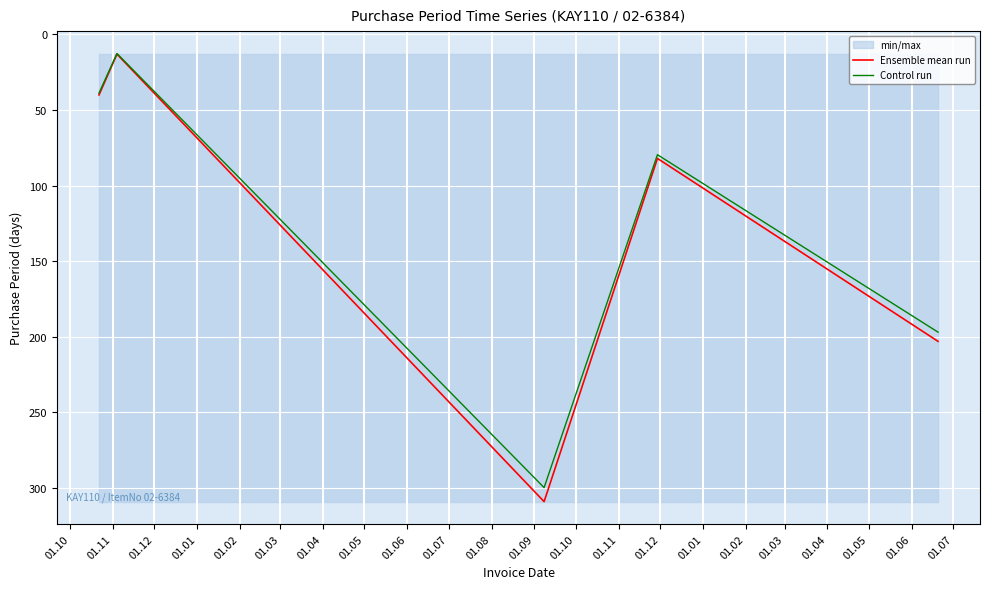

What is the maximum value for Control run?

299.7